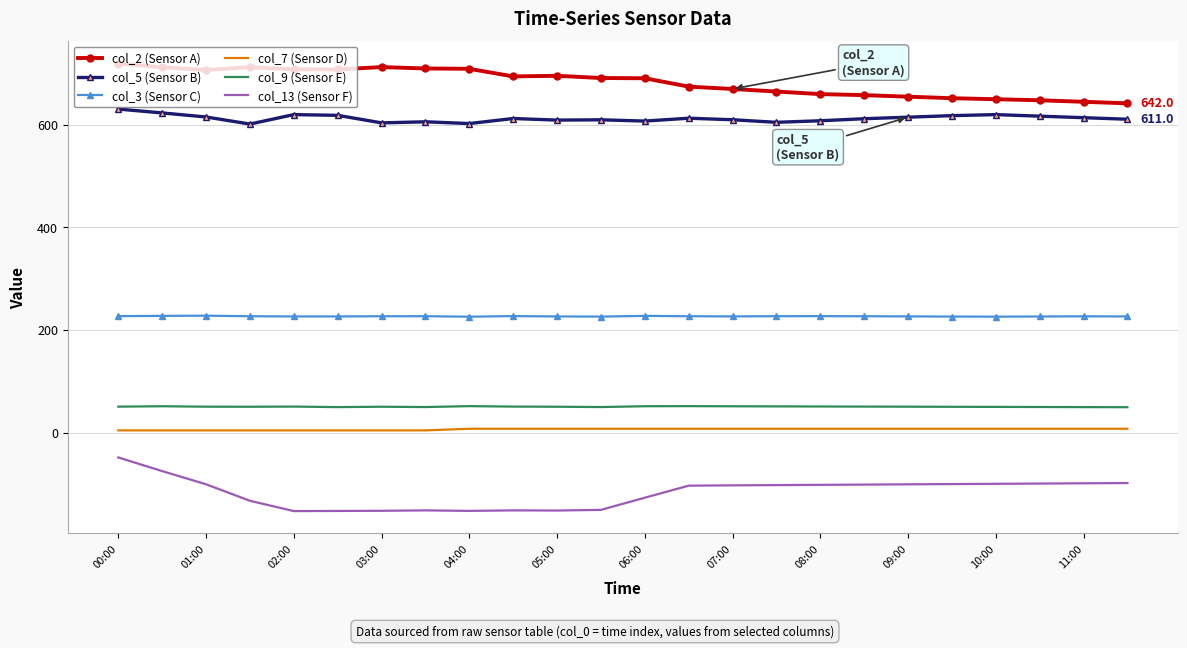

List the series in order of their peak value, highest first.

col_2 (Sensor A), col_5 (Sensor B), col_3 (Sensor C), col_9 (Sensor E), col_7 (Sensor D), col_13 (Sensor F)